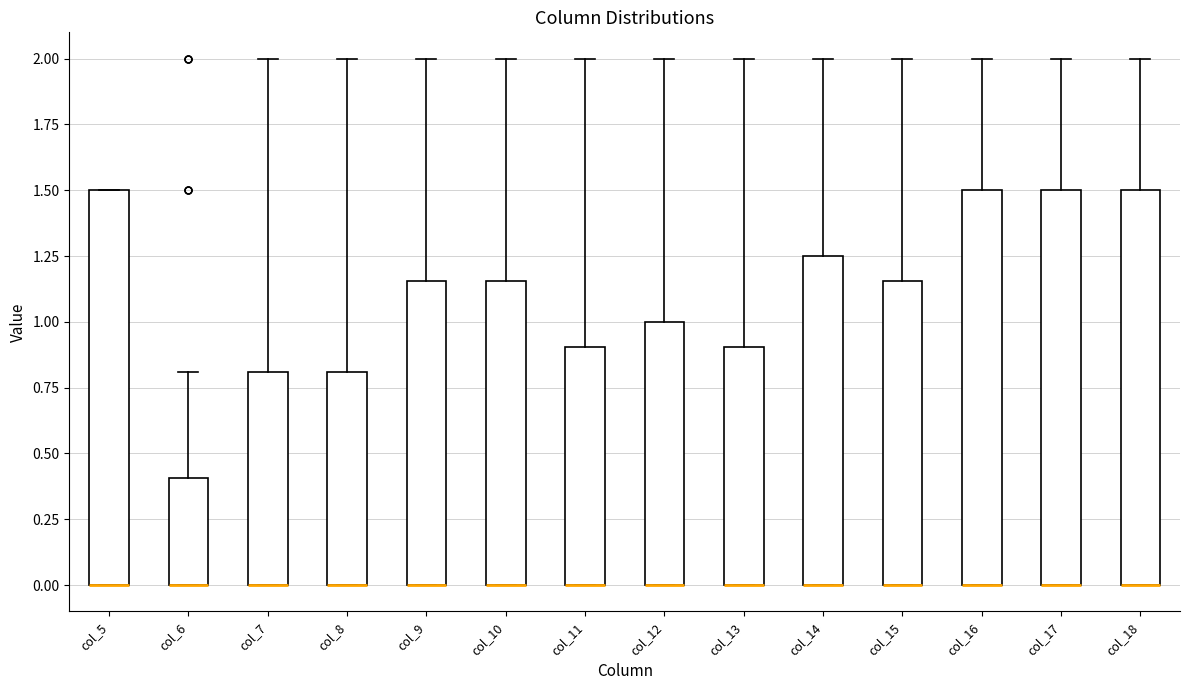

Reading left to right, read every box against the y-axis: the position of its median line, the range the box covers, and the ends of its whiskers. The values are not printed on the chart, so give them approximately, as read against the axis.

col_5: median 0.00 (drawn on the box's lower edge), box 0.00 to 1.50, whiskers 0.00 to 1.50
col_6: median 0.00 (drawn on the box's lower edge), box 0.00 to 0.40, whiskers 0.00 to 0.80
col_7: median 0.00 (drawn on the box's lower edge), box 0.00 to 0.80, whiskers 0.00 to 2.00
col_8: median 0.00 (drawn on the box's lower edge), box 0.00 to 0.80, whiskers 0.00 to 2.00
col_9: median 0.00 (drawn on the box's lower edge), box 0.00 to 1.15, whiskers 0.00 to 2.00
col_10: median 0.00 (drawn on the box's lower edge), box 0.00 to 1.15, whiskers 0.00 to 2.00
col_11: median 0.00 (drawn on the box's lower edge), box 0.00 to 0.90, whiskers 0.00 to 2.00
col_12: median 0.00 (drawn on the box's lower edge), box 0.00 to 1.00, whiskers 0.00 to 2.00
col_13: median 0.00 (drawn on the box's lower edge), box 0.00 to 0.90, whiskers 0.00 to 2.00
col_14: median 0.00 (drawn on the box's lower edge), box 0.00 to 1.25, whiskers 0.00 to 2.00
col_15: median 0.00 (drawn on the box's lower edge), box 0.00 to 1.15, whiskers 0.00 to 2.00
col_16: median 0.00 (drawn on the box's lower edge), box 0.00 to 1.50, whiskers 0.00 to 2.00
col_17: median 0.00 (drawn on the box's lower edge), box 0.00 to 1.50, whiskers 0.00 to 2.00
col_18: median 0.00 (drawn on the box's lower edge), box 0.00 to 1.50, whiskers 0.00 to 2.00